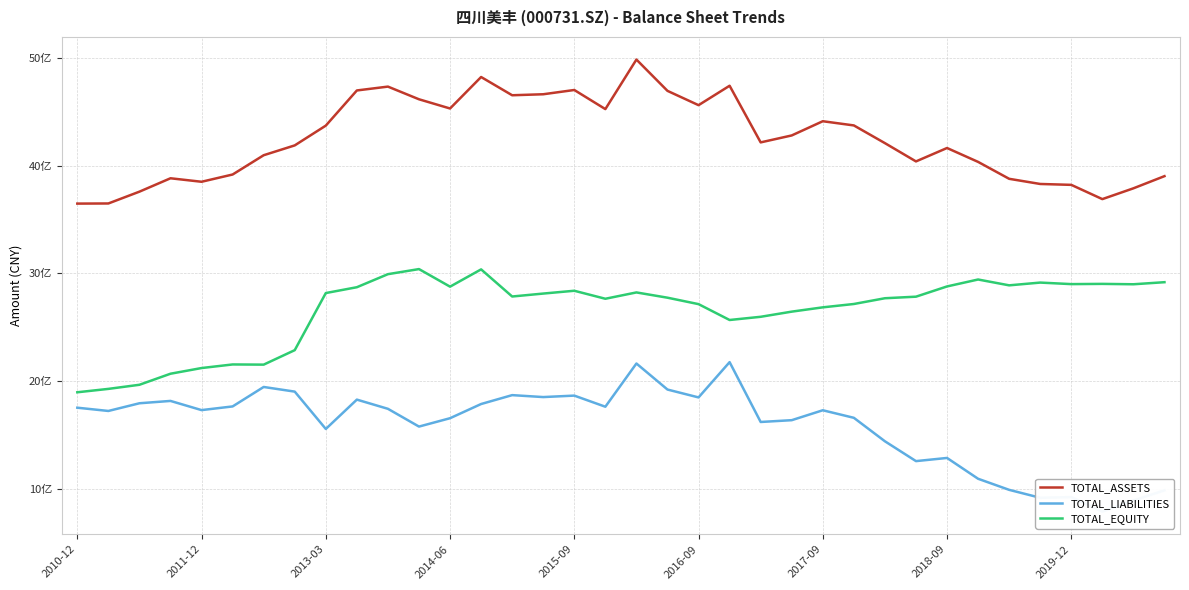

The value of TOTAL_EQUITY at 31 is 29.1. True or false?

True